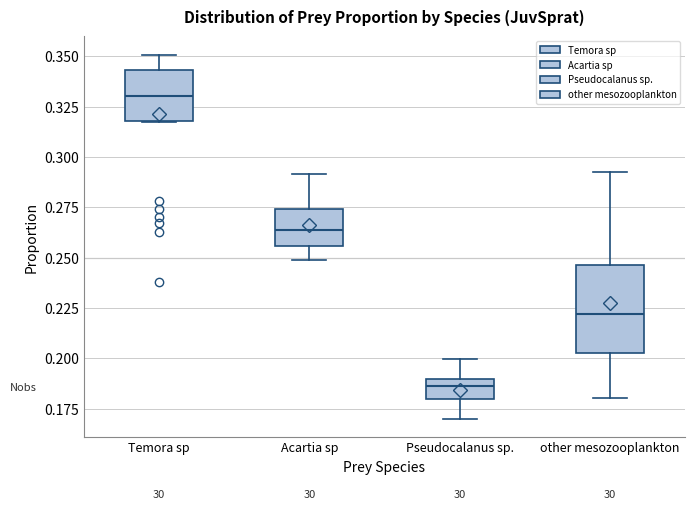

Which box is the tallest, from its lower edge to its upper edge?

other mesozooplankton